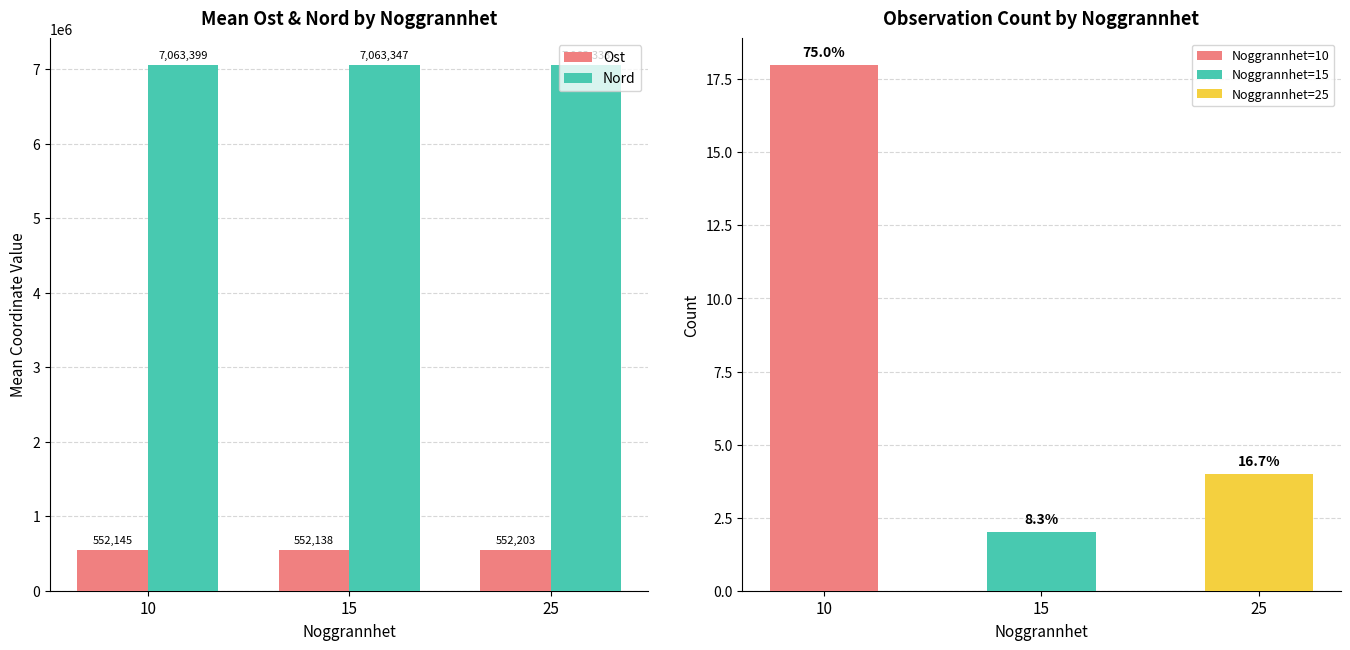

At which label is Nord closest to 7063366?

15